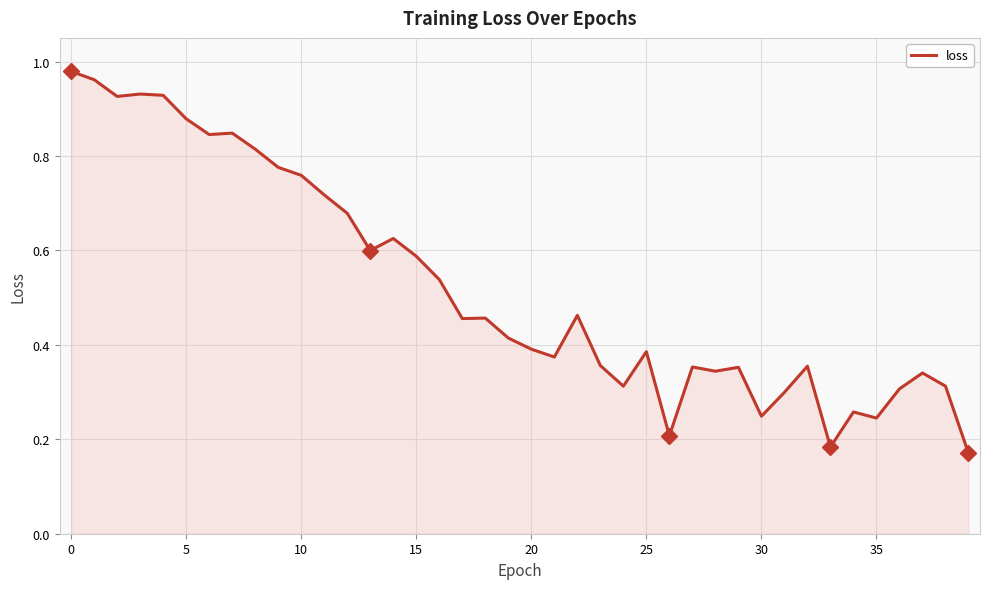

What is the average value?

0.5